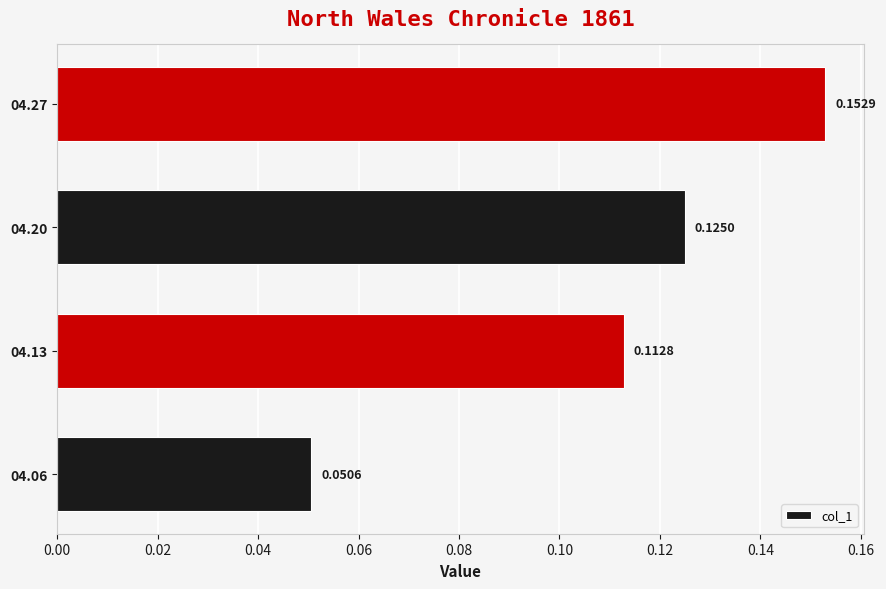

What is the change in value from 04.06 to 04.20?

+0.1